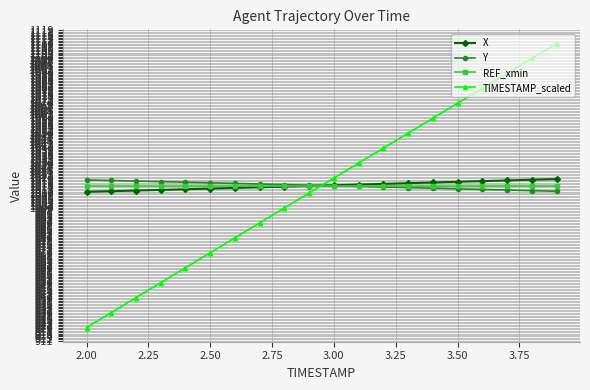

Which series has the largest range (max minus min)?

TIMESTAMP_scaled